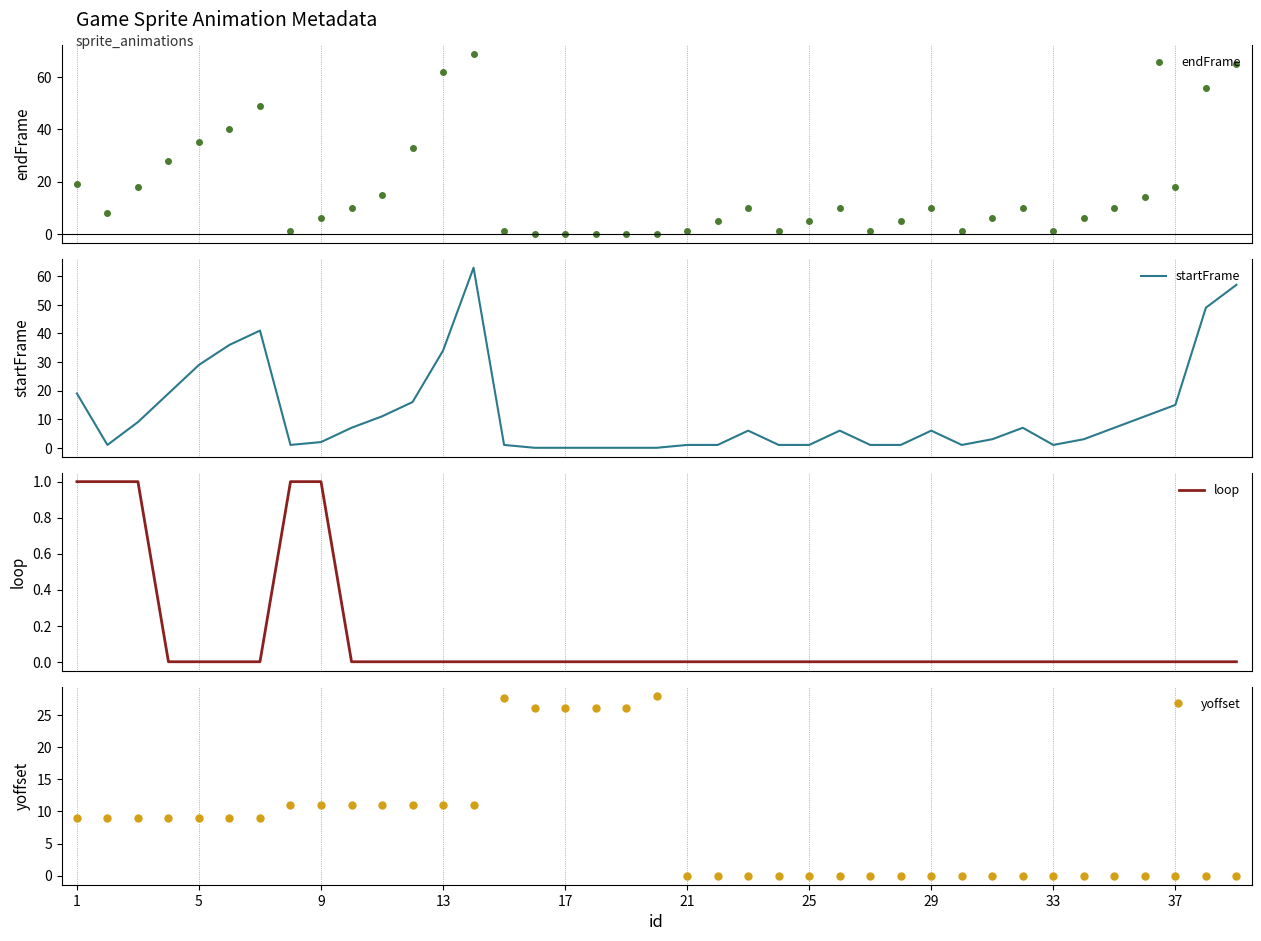

How many lines are shown in the chart?

4